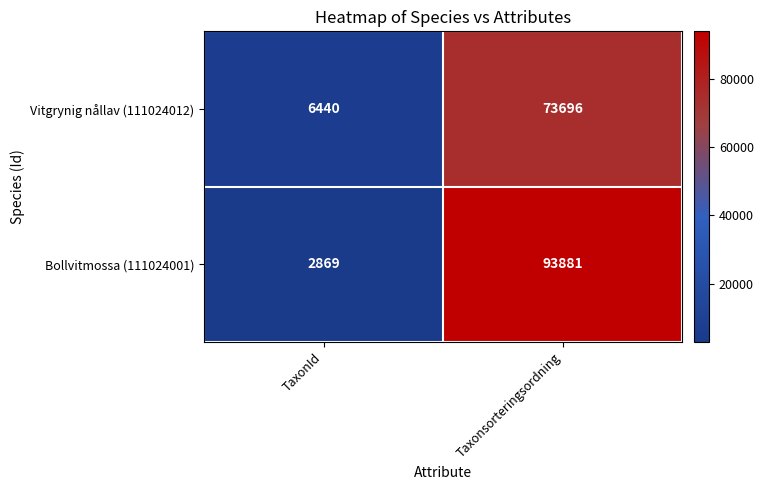

The value of Vitgrynig nållav (111024012) at Taxonsorteringsordning is 30404. True or false?

False